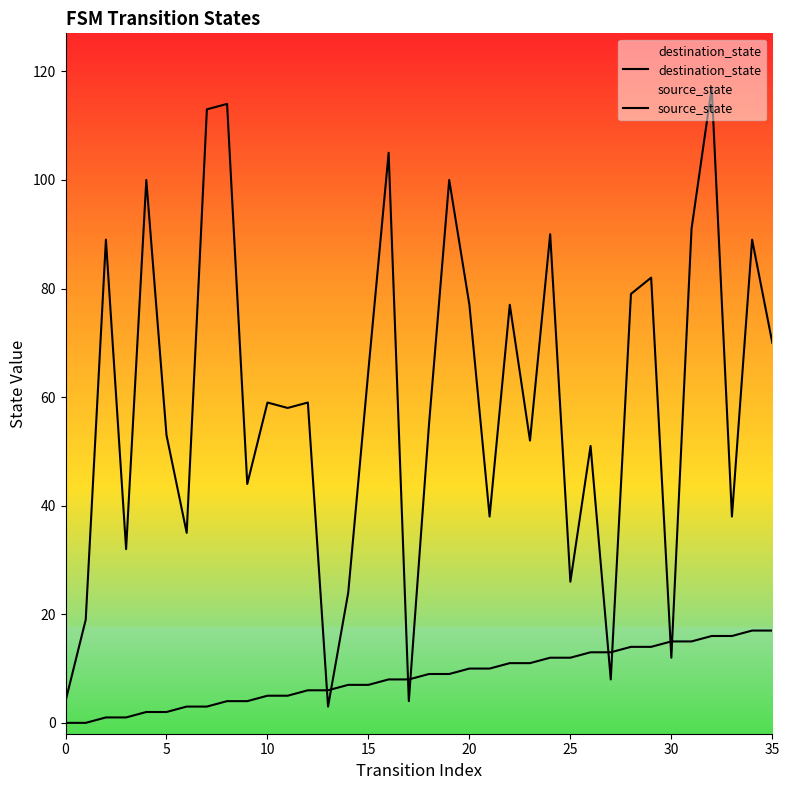

What is the total value across all series at 20?

87